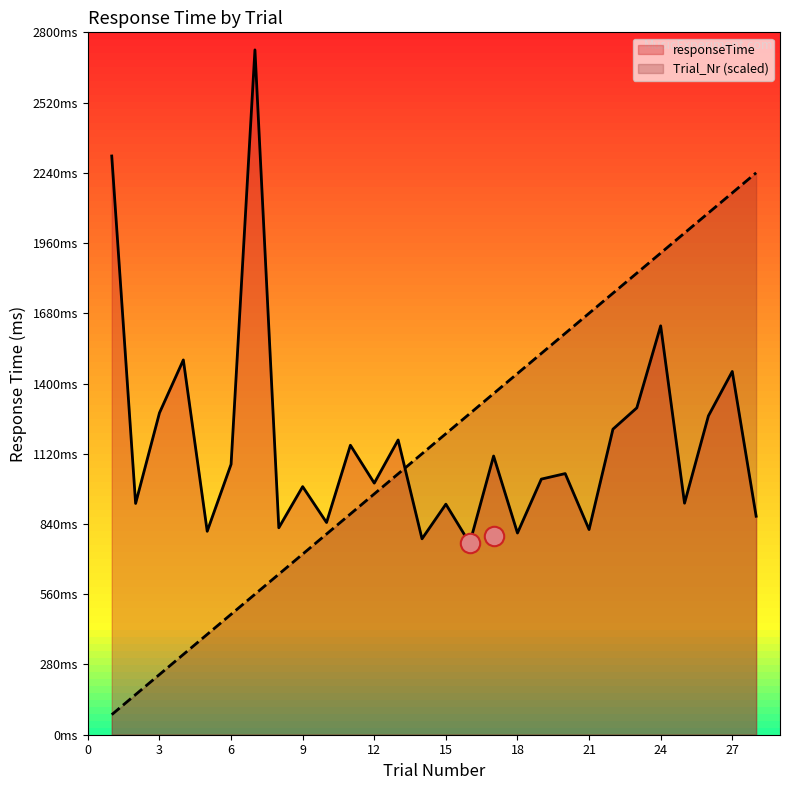

At which label is Trial_Nr closest to 1160?

14